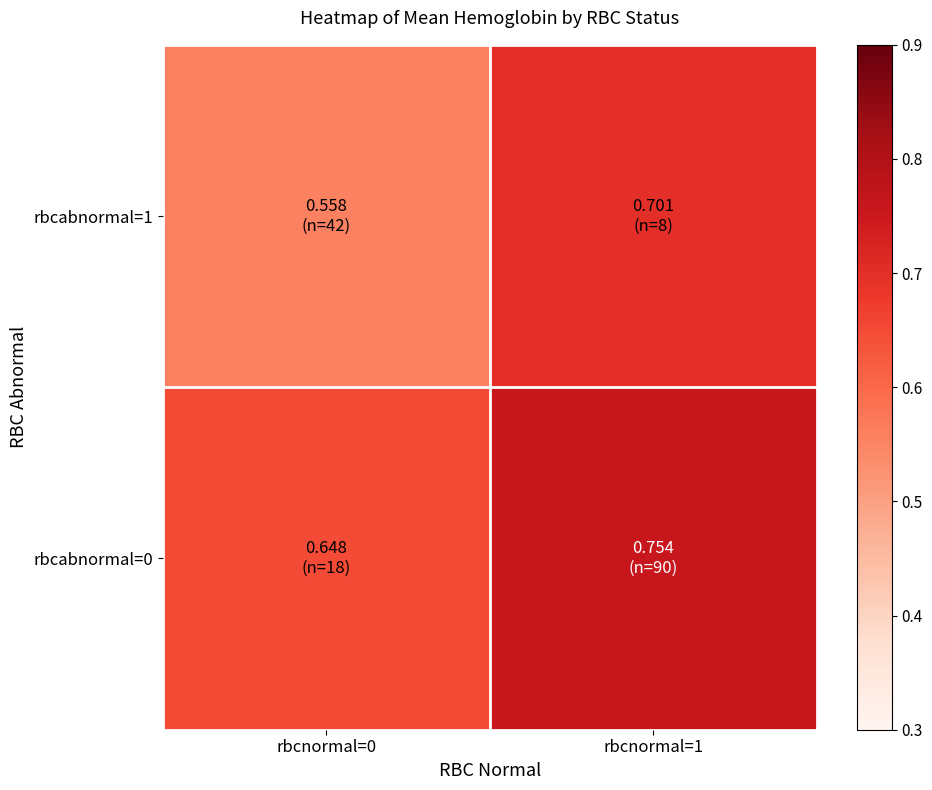

Between rbcnormal=0 and rbcnormal=1, which is larger?

rbcnormal=1